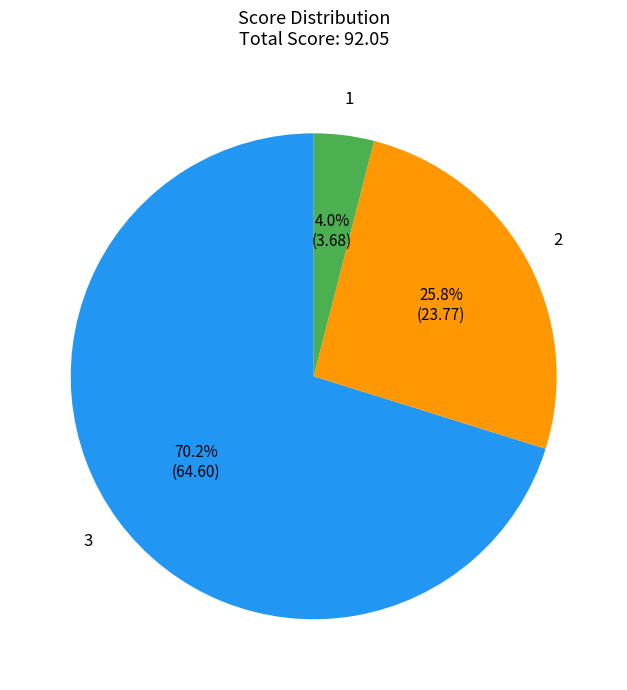

Does any single category account for the majority?

Yes